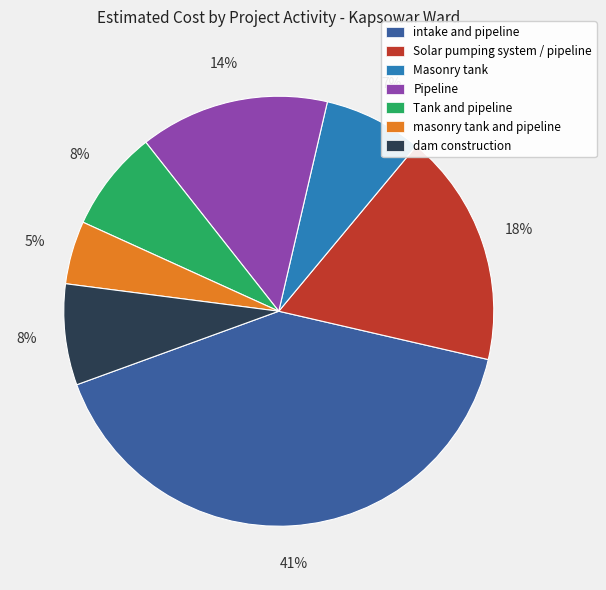

Is it true that Pipeline is 14% of the pie?

True